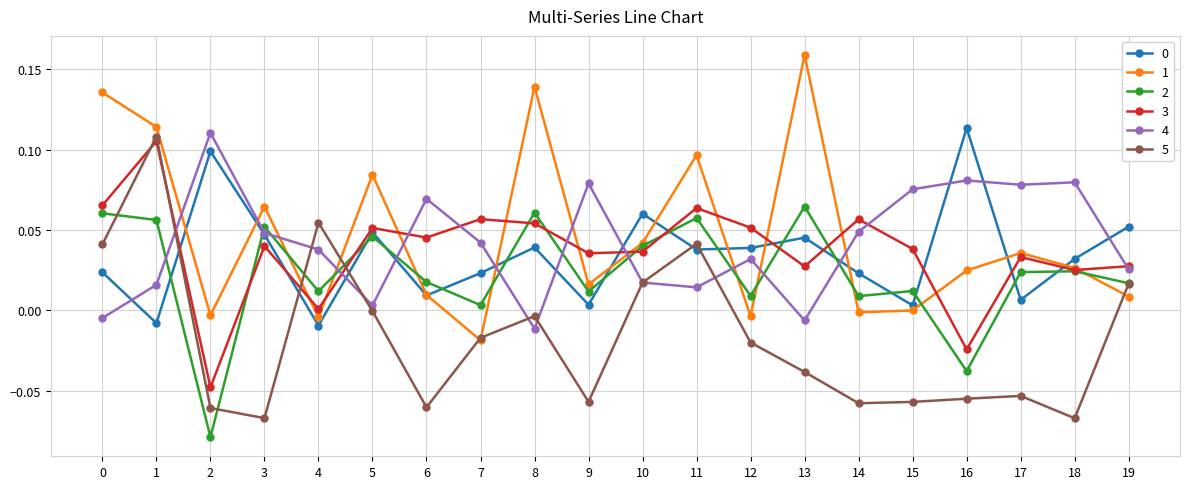

Which series ends up on top after the final intersection of 5 and 4?

4